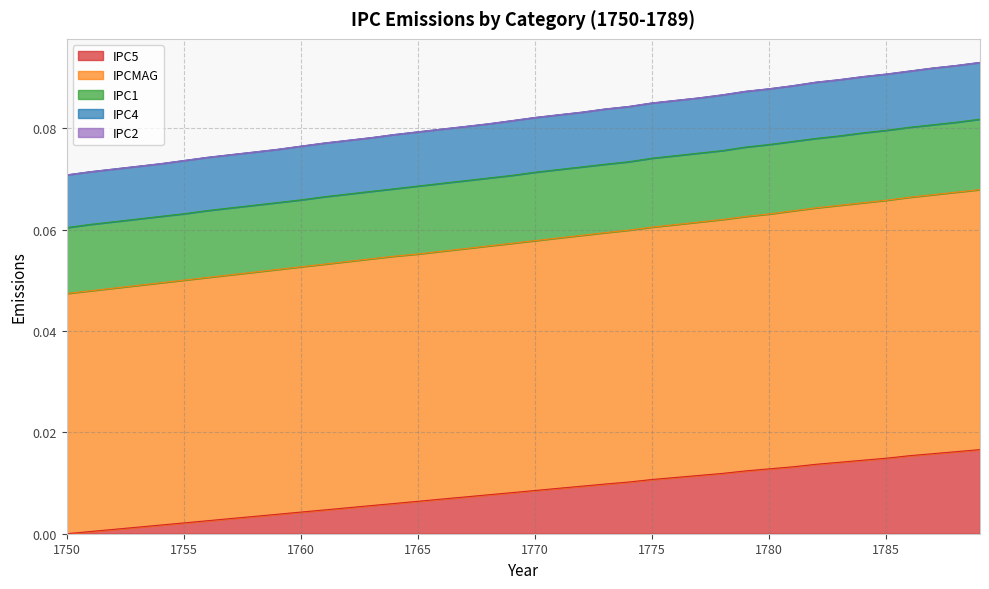

True or false: IPC4 has a value of 0.1 at 1766.

True